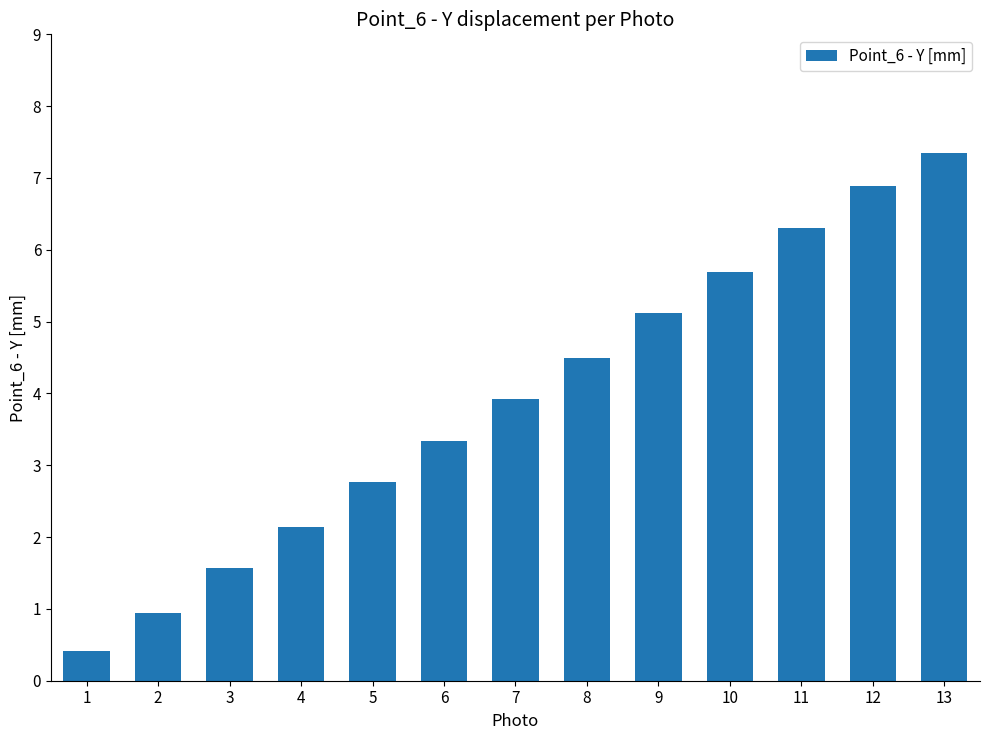

At which category does the chart reach its minimum across all series?

1